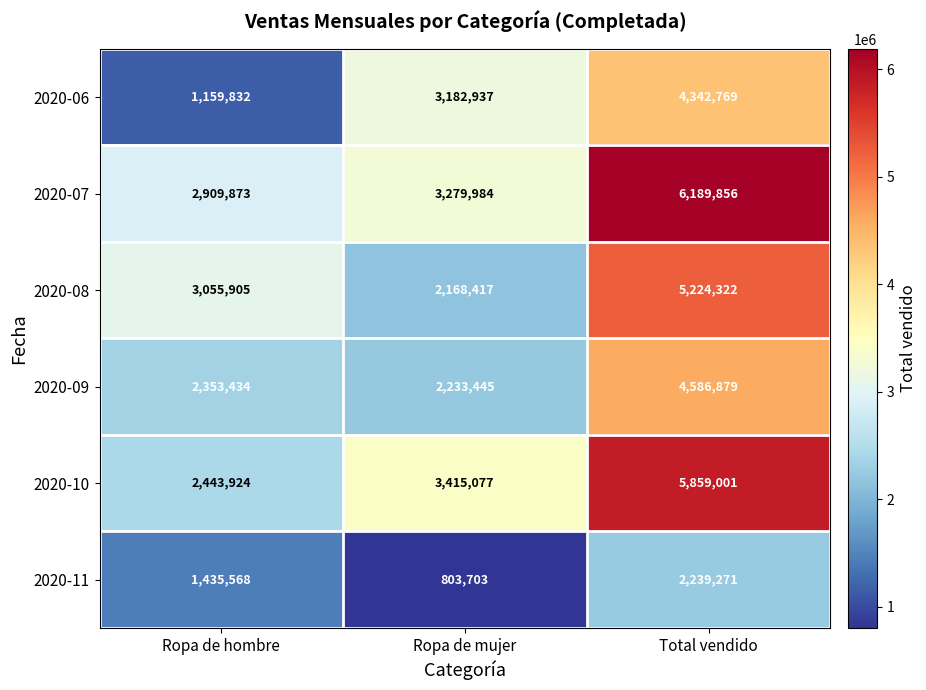

Between Ropa de hombre and Total vendido, which series saw the biggest shift?

2020-10